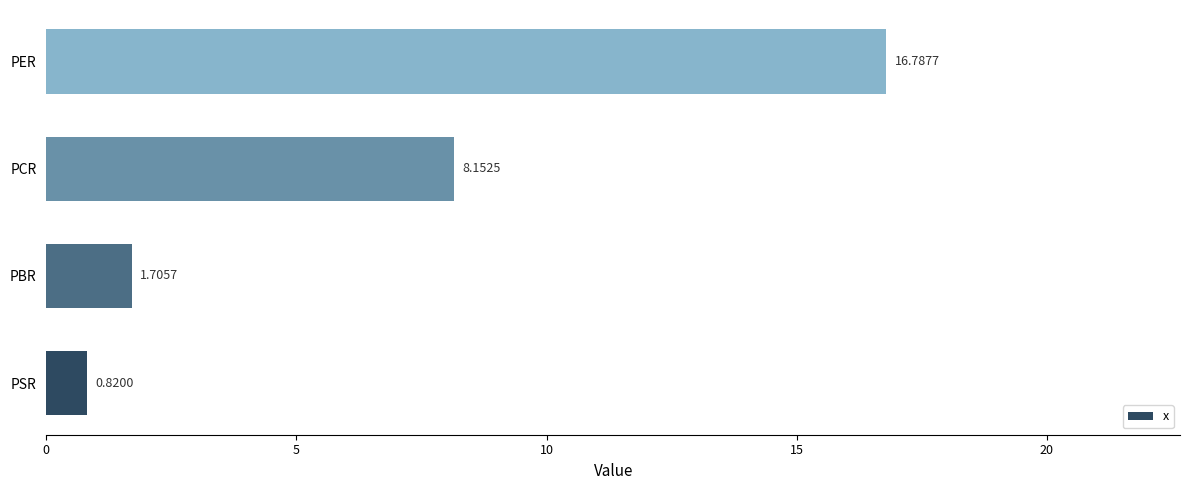

Which category has the lowest value across all series?

PSR